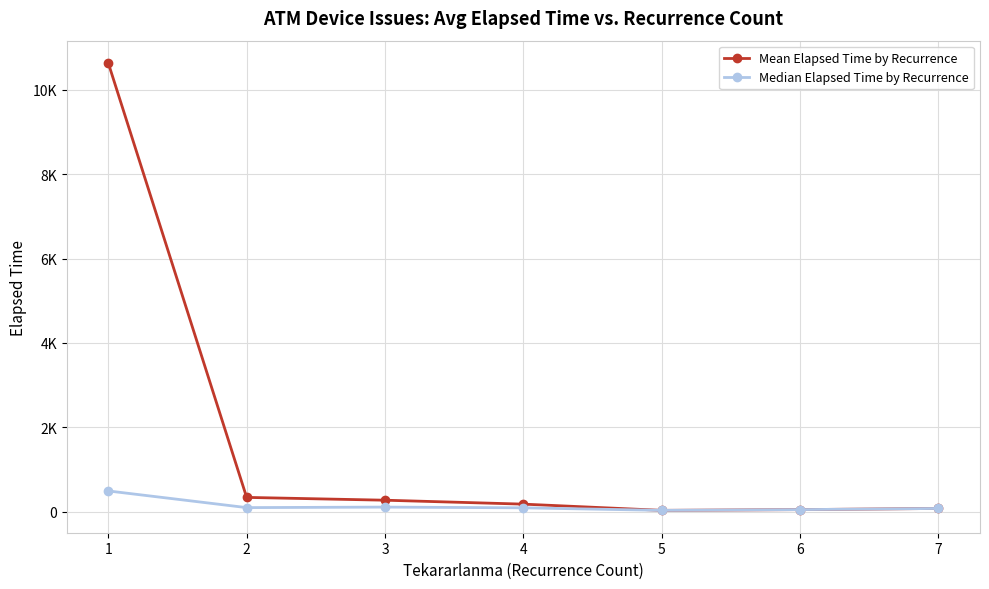

What is the value of the Median Elapsed Time by Recurrence point at the 4th from the left?

90.0